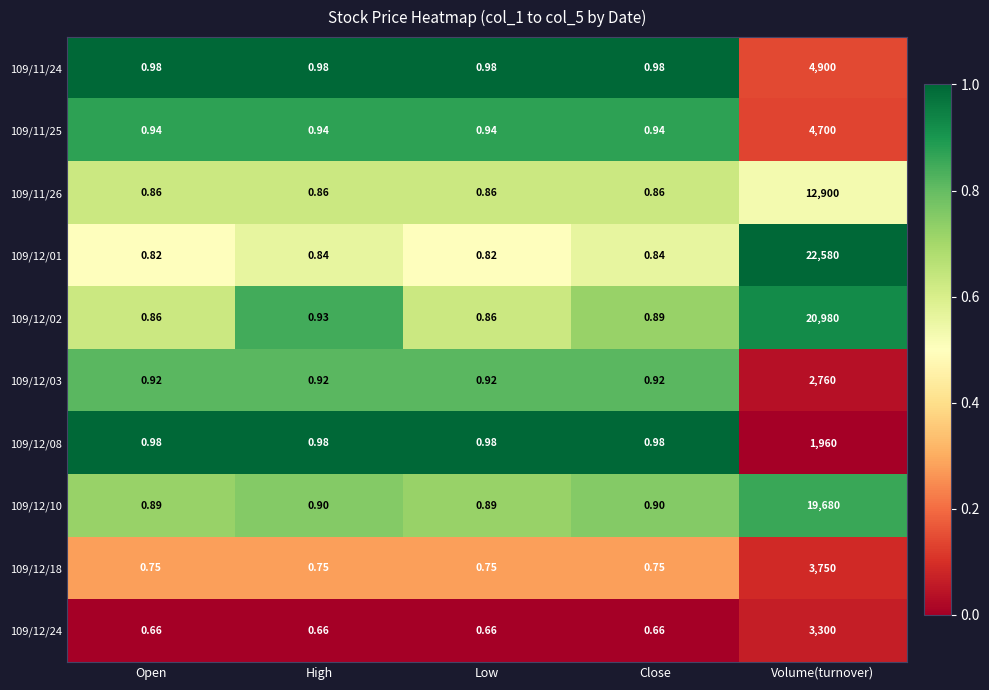

At which category is the sum across all series the highest?

Volume(turnover)